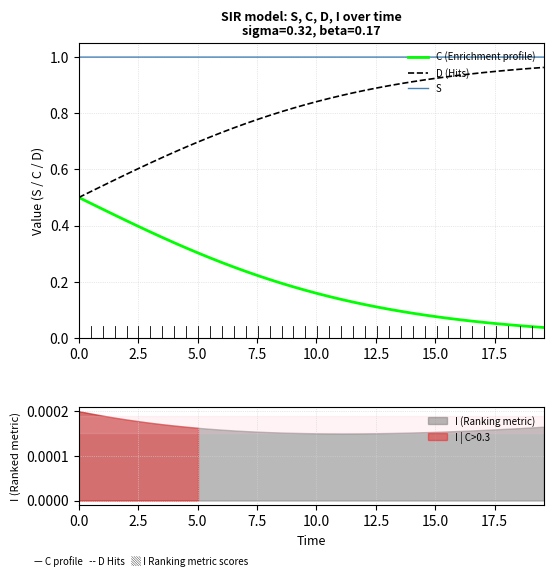

List the series in order of their overall mean, highest first.

S, D (Hits), C (Enrichment profile)